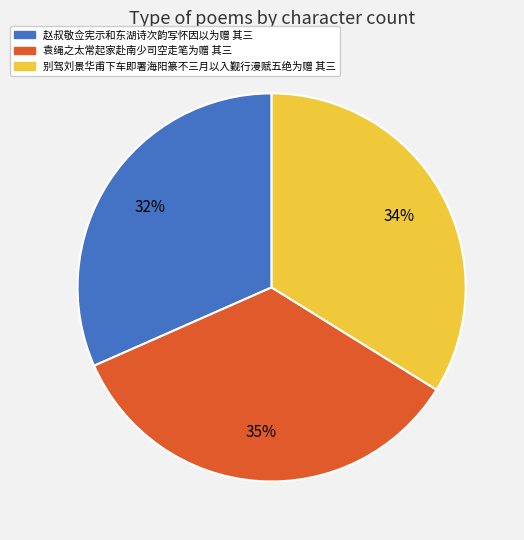

To the nearest percent, what is the difference between the largest and smallest slice percentages?

3%